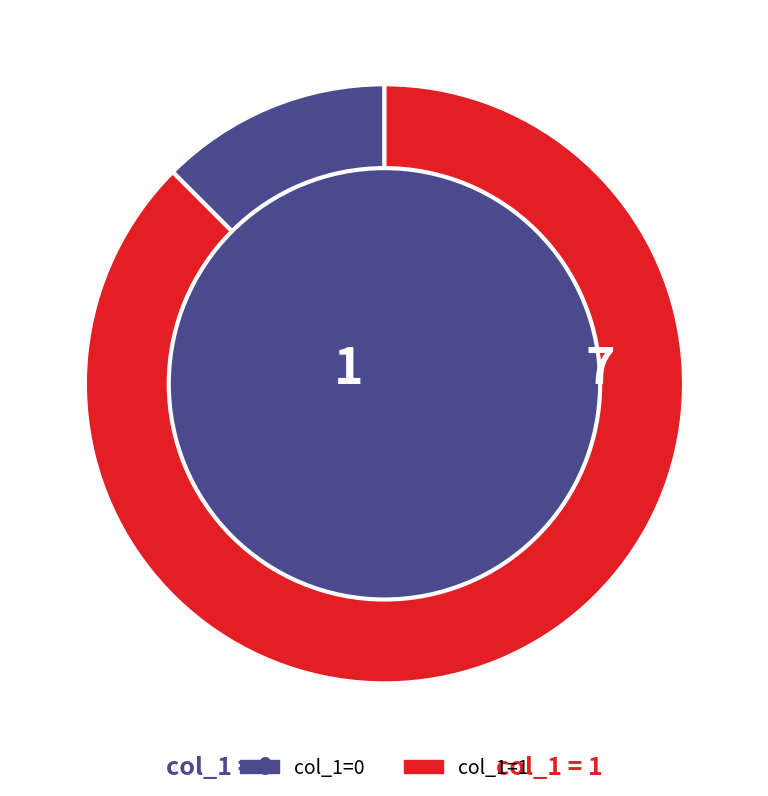

Is there a majority slice in this chart?

Yes